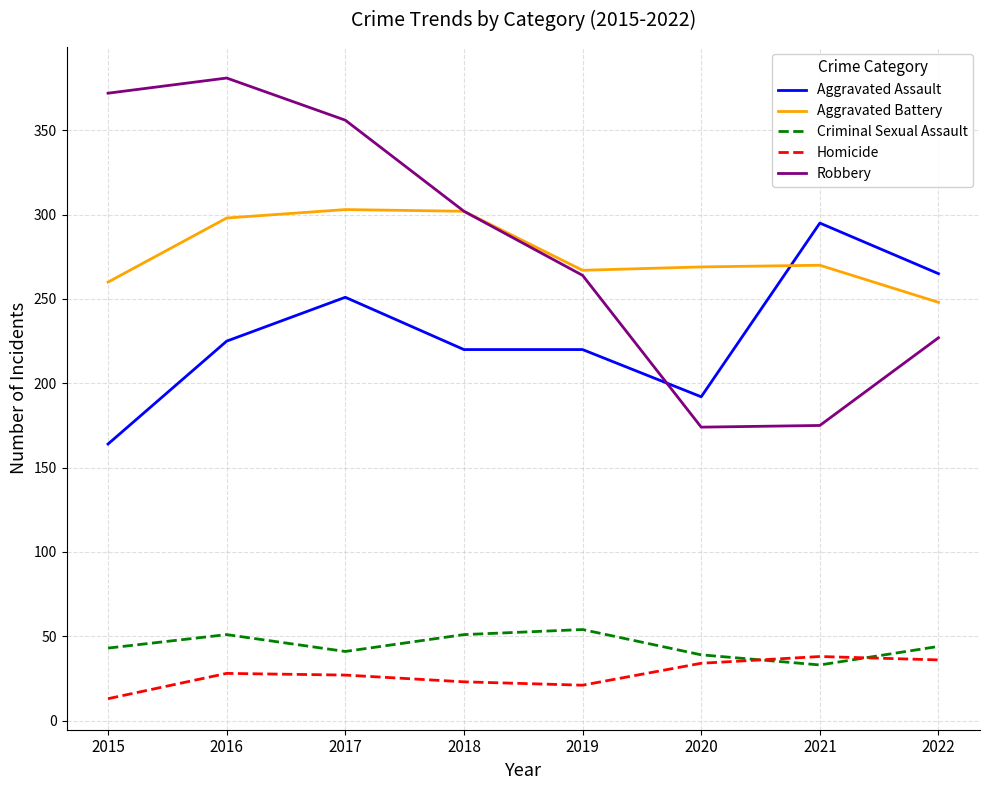

Does the chart have visible grid lines?

Yes